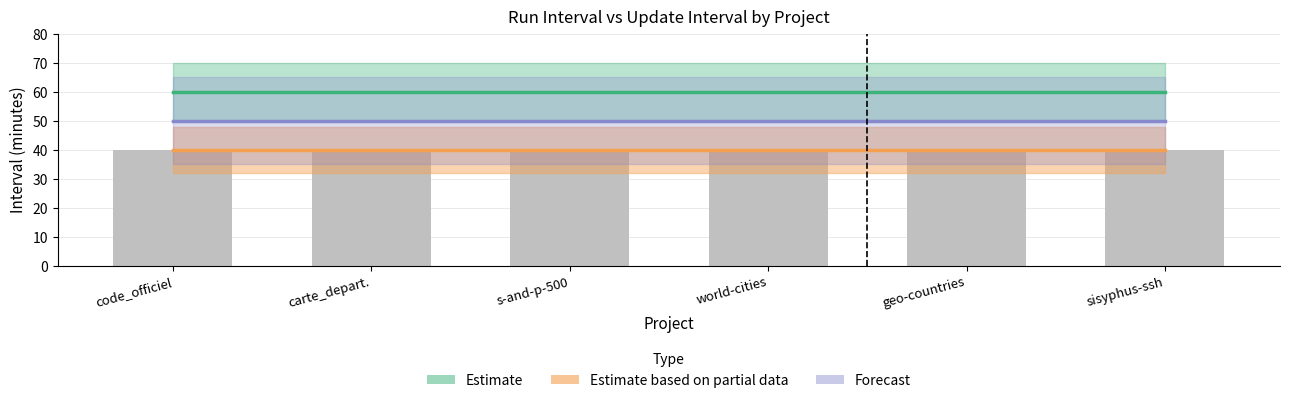

Reading left to right, transcribe all the data shown in this chart.

Estimate: code_officiel=60	carte_depart.=60	s-and-p-500=60	world-cities=60	geo-countries=60	sisyphus-ssh=60
Estimate based on partial data: code_officiel=40	carte_depart.=40	s-and-p-500=40	world-cities=40	geo-countries=40	sisyphus-ssh=40
Forecast: code_officiel=50	carte_depart.=50	s-and-p-500=50	world-cities=50	geo-countries=50	sisyphus-ssh=50